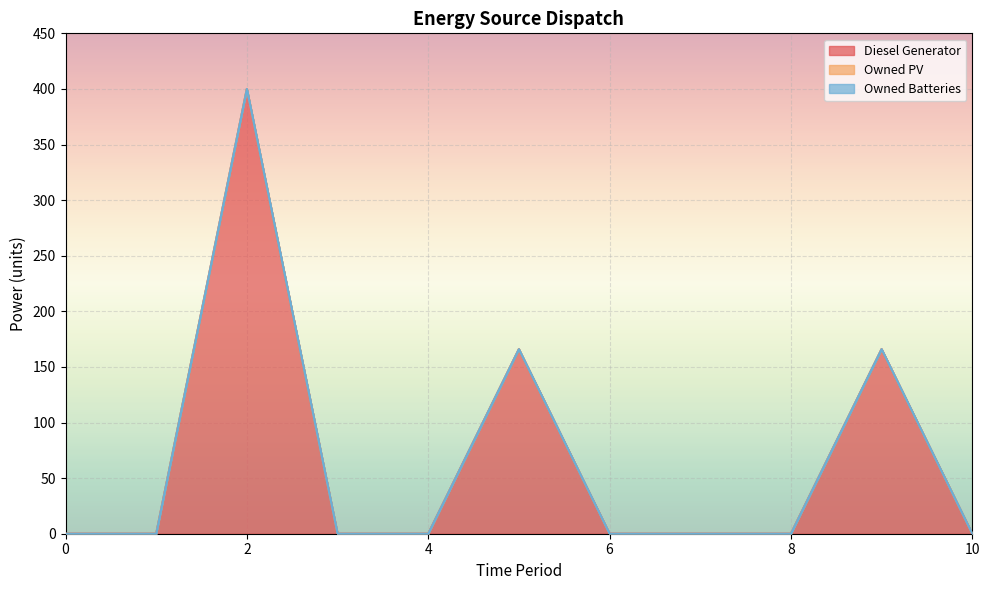

Reading right to left, list all the values displayed in this chart.

Diesel Generator: 10=0	9=166	8=0	7=0	6=0	5=166	4=0	3=0	2=400	1=0	0=0
Owned PV: 10=0	9=0	8=0	7=0	6=0	5=0	4=0	3=0	2=0	1=0	0=0
Owned Batteries: 10=0	9=0	8=0	7=0	6=0	5=0	4=0	3=0	2=0	1=0	0=0